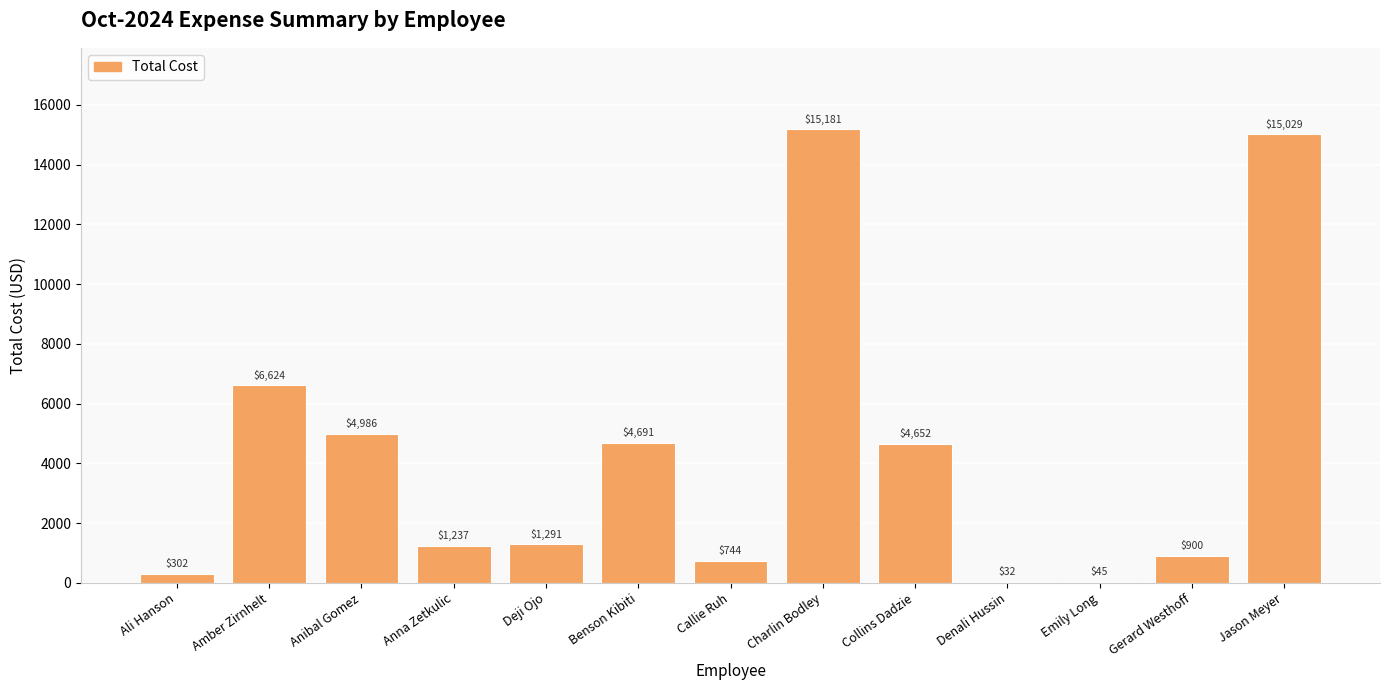

What is the ratio of the value at Collins Dadzie to the value at Deji Ojo?

3.6